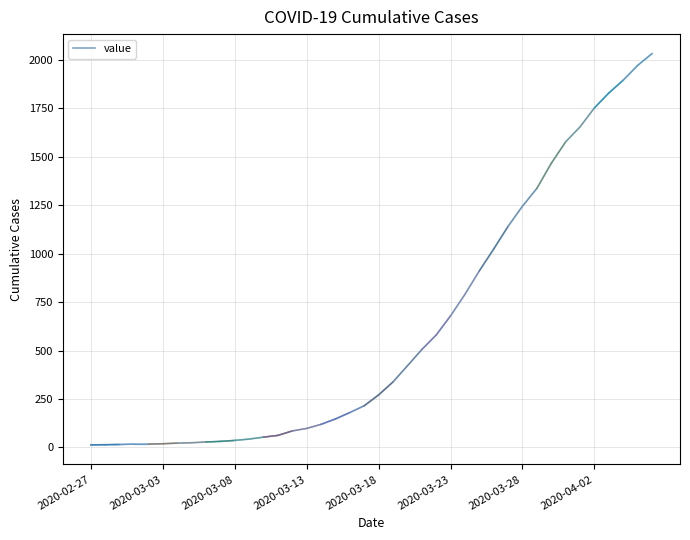

What is the difference between the maximum and minimum values?

2019